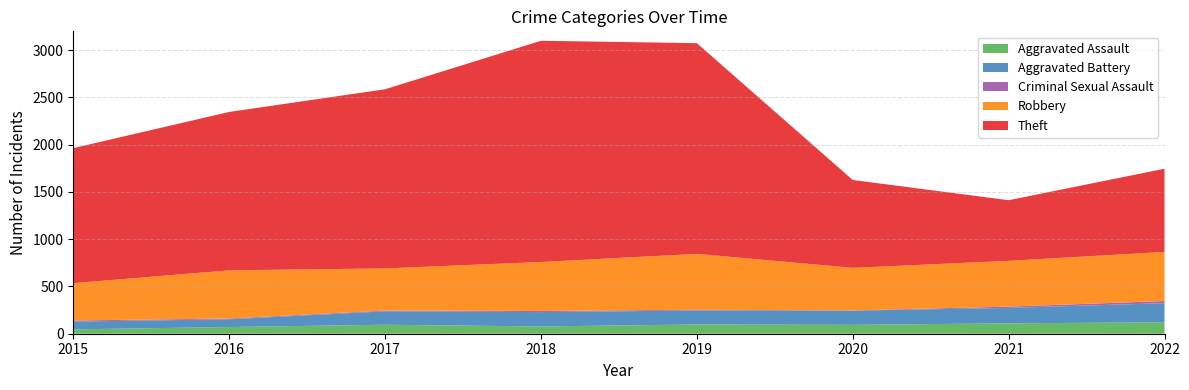

Reading right to left, extract all data points from this chart.

Aggravated Assault: 121	110	94	98	77	95	71	46
Aggravated Battery: 202	163	150	148	152	142	82	82
Criminal Sexual Assault: 23	14	3	8	11	8	8	12
Robbery: 520	484	450	591	519	446	510	395
Theft: 880	642	930	2230	2341	1896	1676	1429